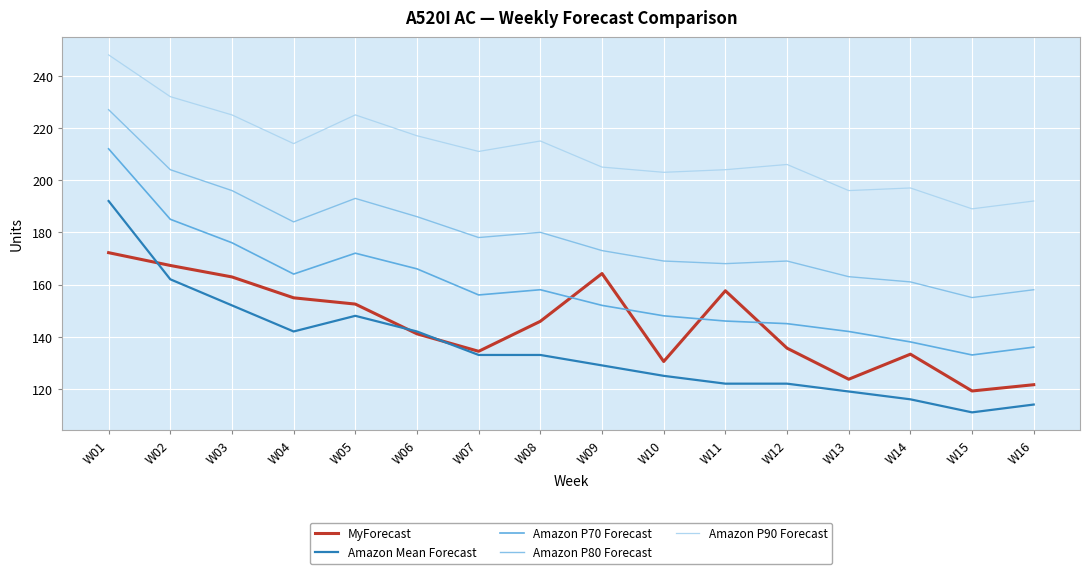

After their last crossing, which series has the higher values: Amazon Mean Forecast or MyForecast?

MyForecast